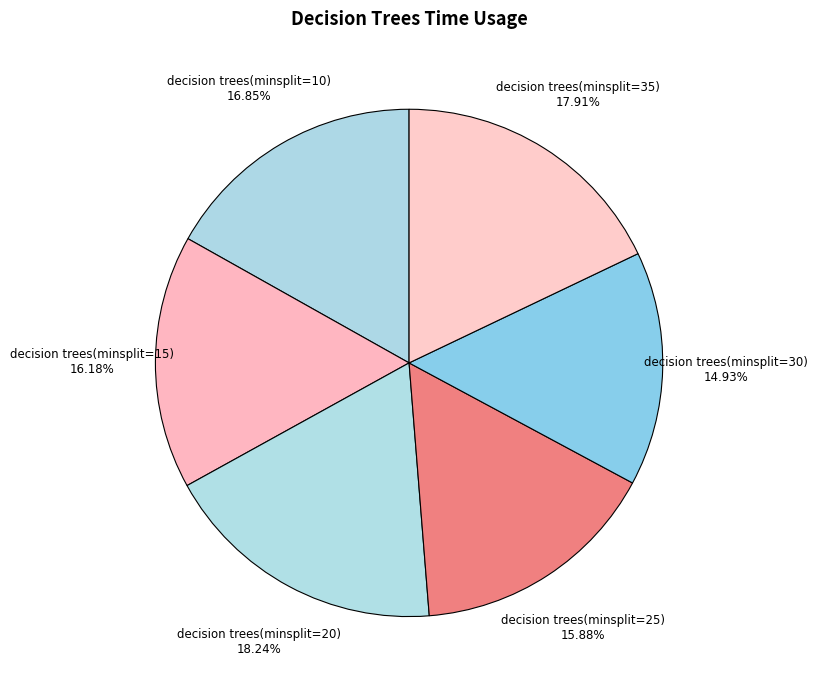

How many slices are in this pie chart?

6